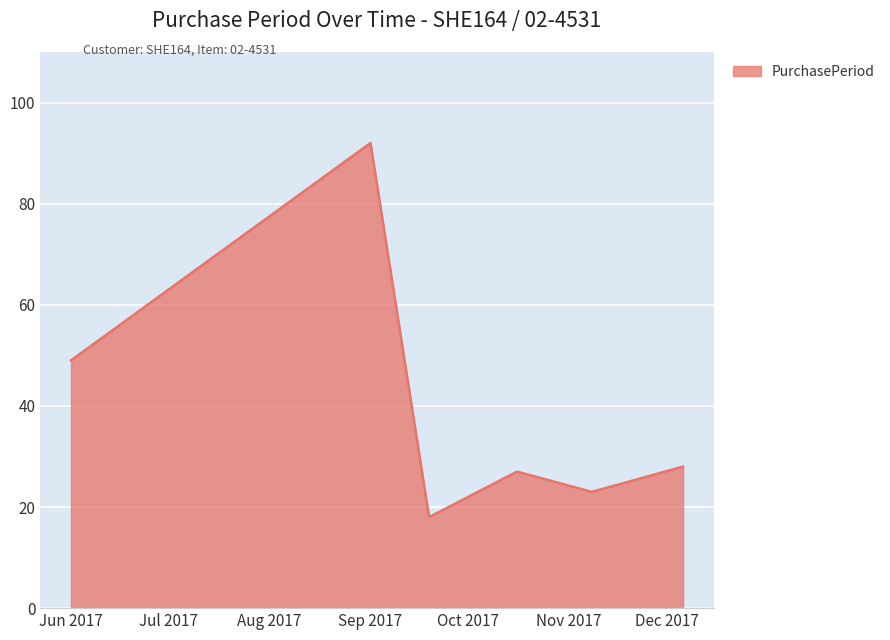

Does the chart display data point markers on the line(s)?

No